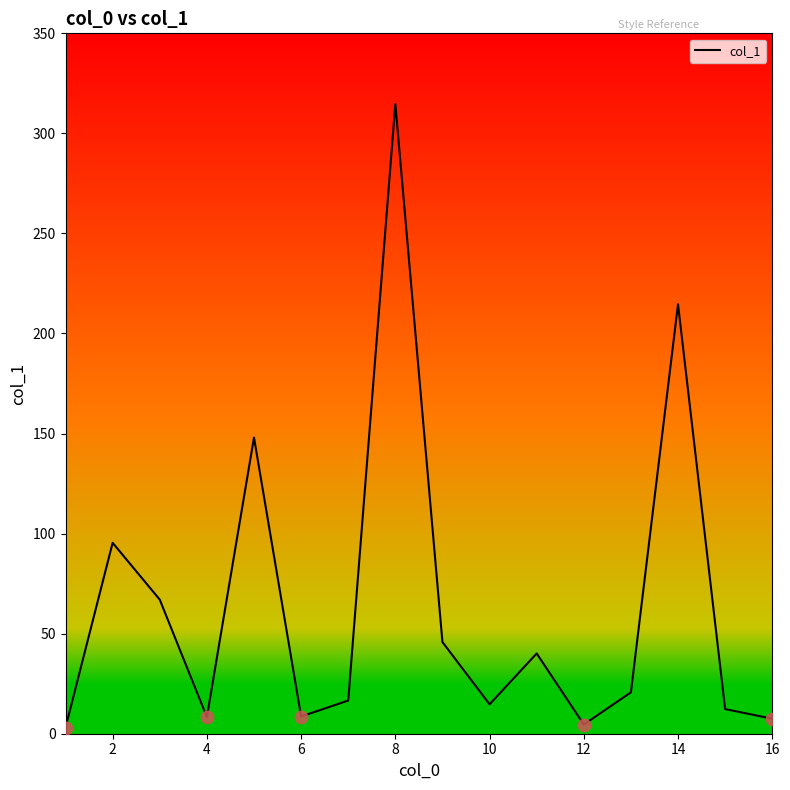

What is the difference between the maximum and minimum values?

311.6